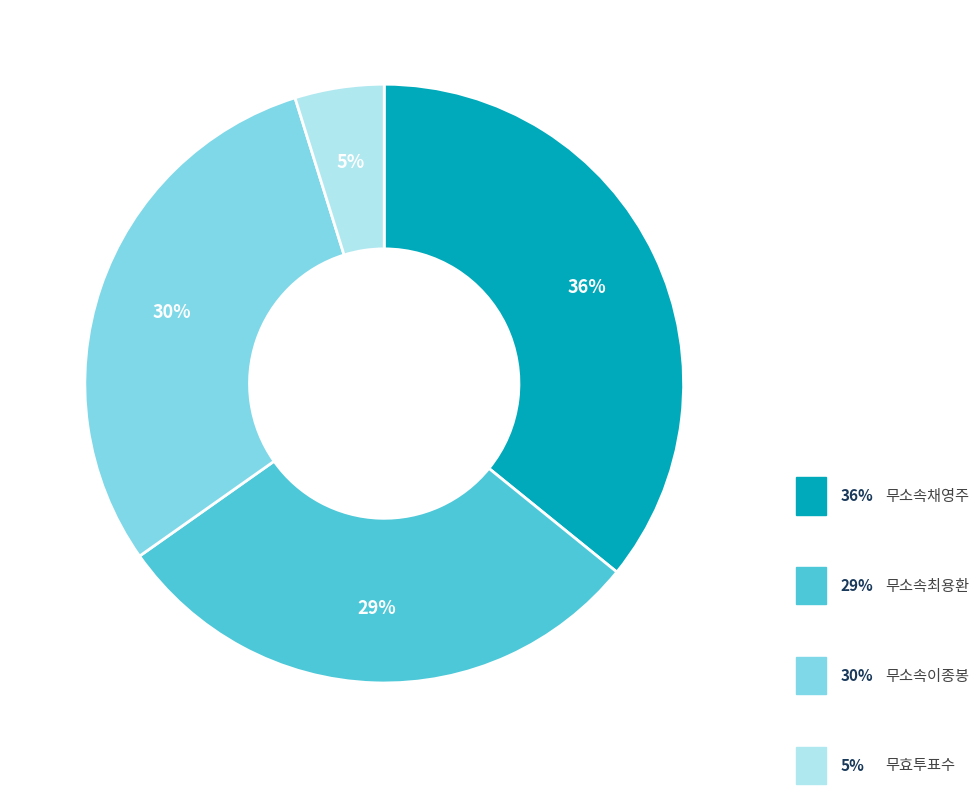

To the nearest percent, what is the difference between the largest and smallest slice percentages?

31%